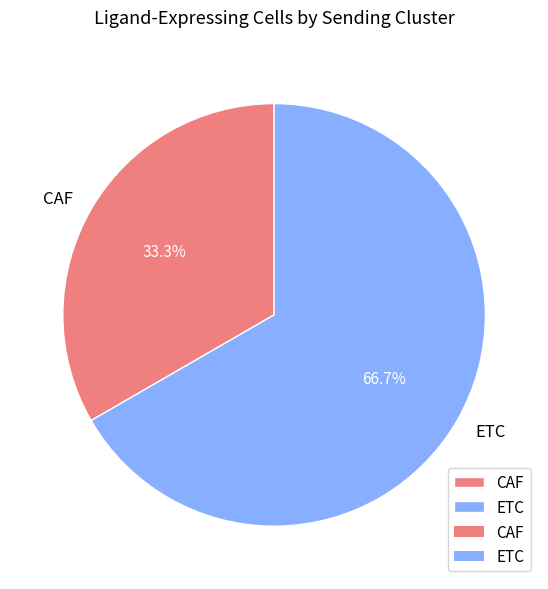

Which slice is the largest?

ETC